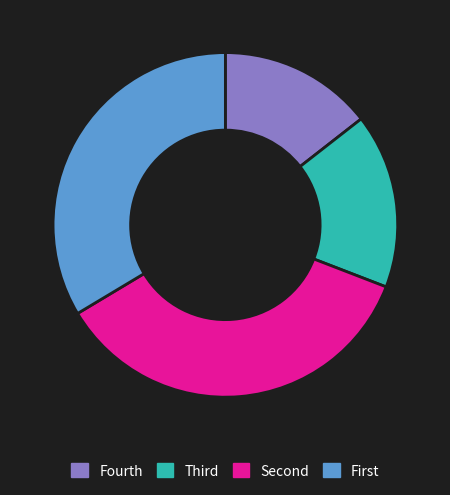

How many slices are in this pie chart?

4